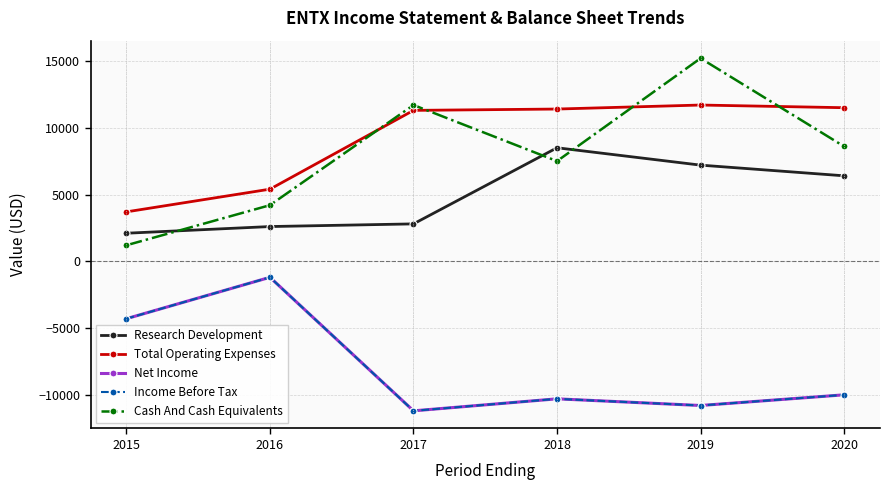

What is the difference between the highest and lowest values at 2018?

21700